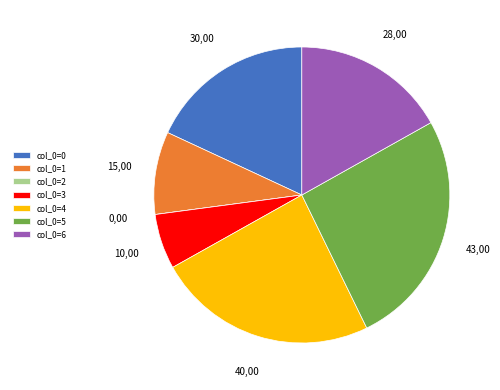

Do col_0=1 and col_0=5 together represent more than half of the pie?

No